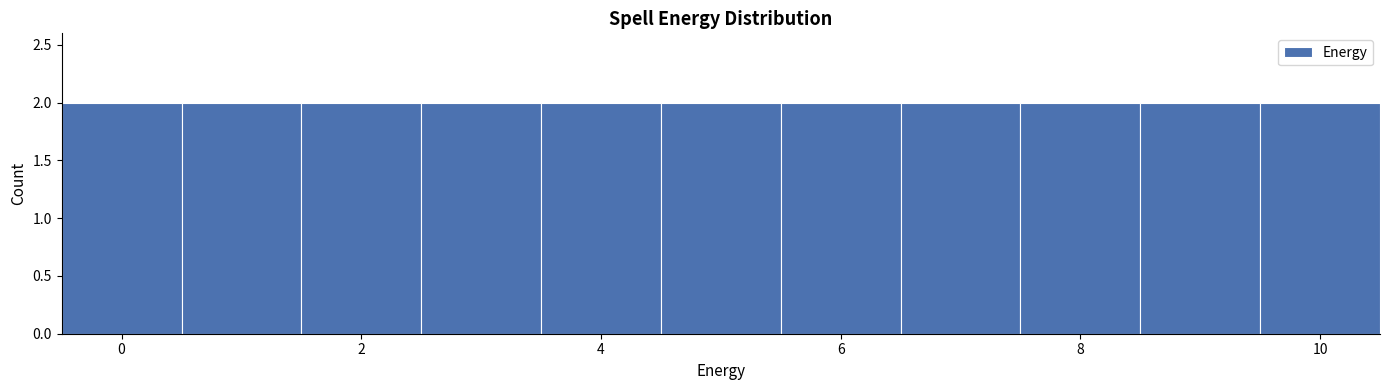

What is the height of the bar covering 4.5 to 5.5 on the x-axis? Neither the bar edges nor the heights are printed on the chart, so give them approximately, as read against the axes.

2